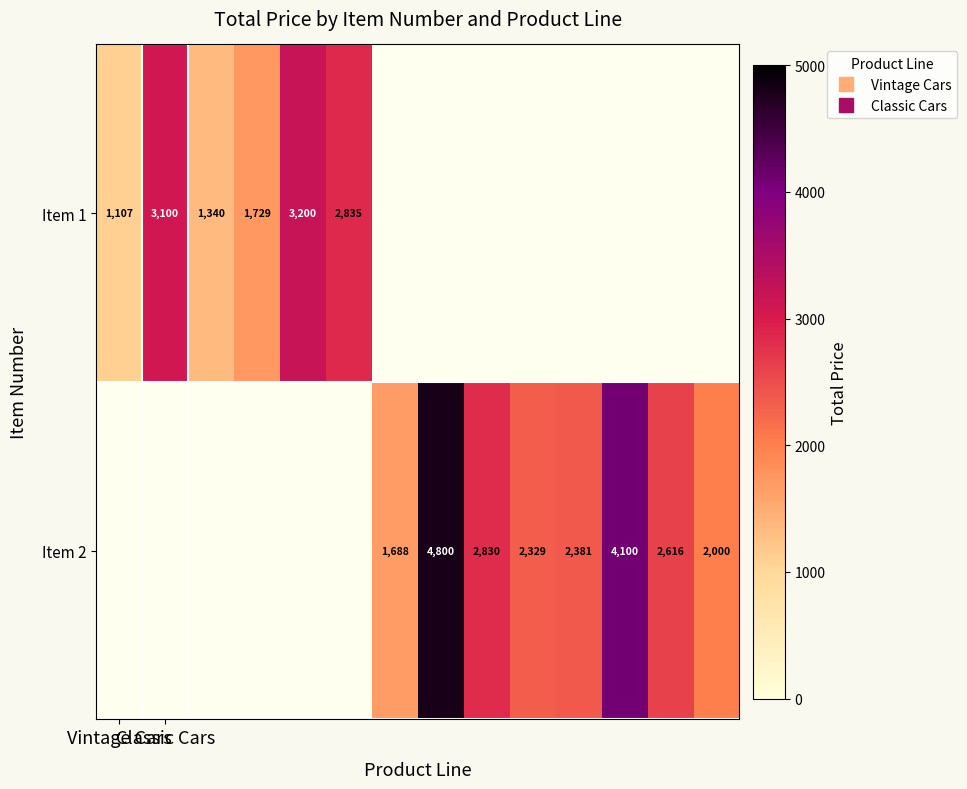

What is the minimum value for Item 1?

1106.9